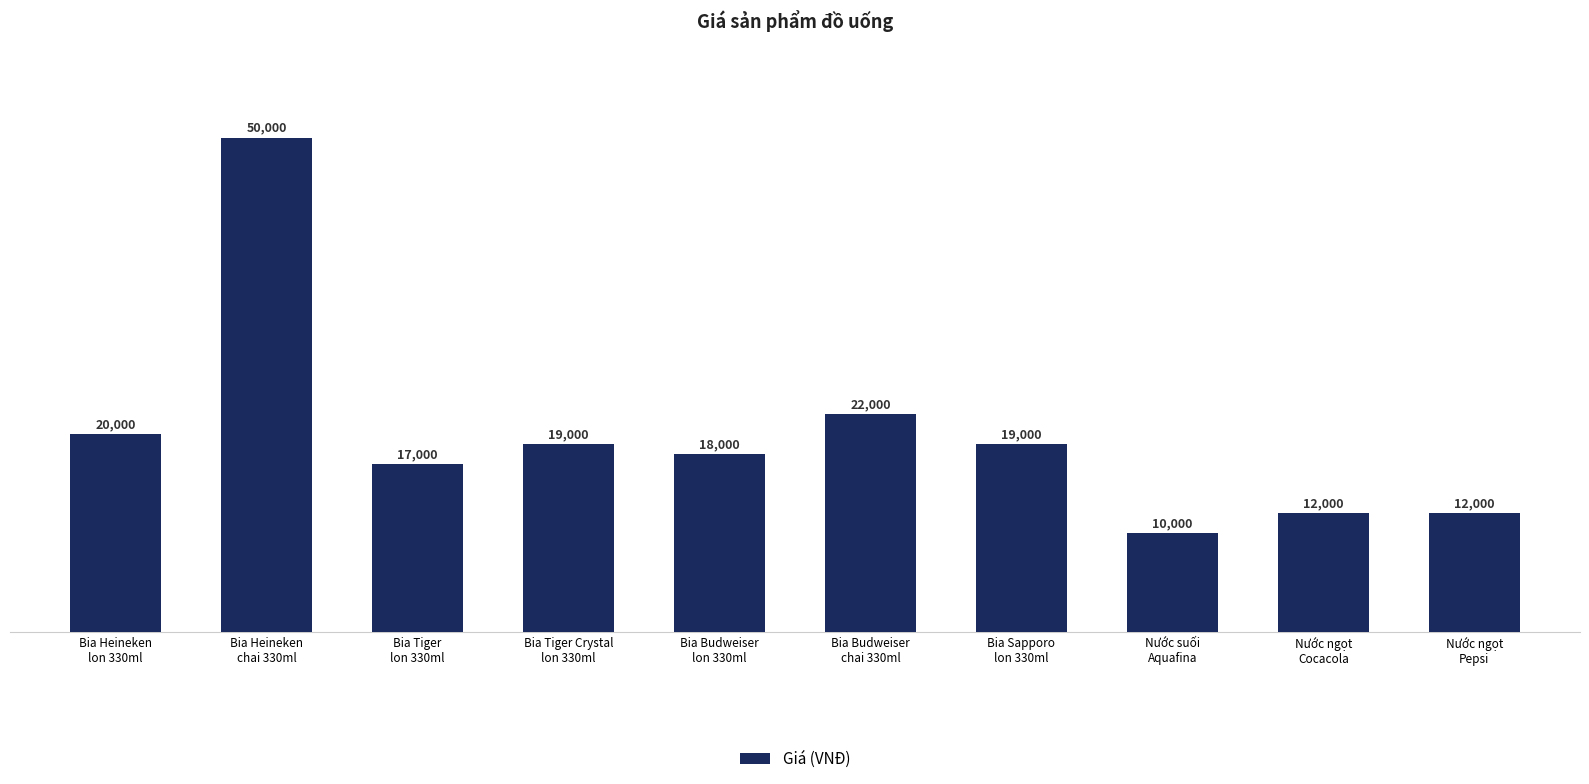

What is the change in value from Bia Budweiser
chai 330ml to Nước suối
Aquafina?

-12000